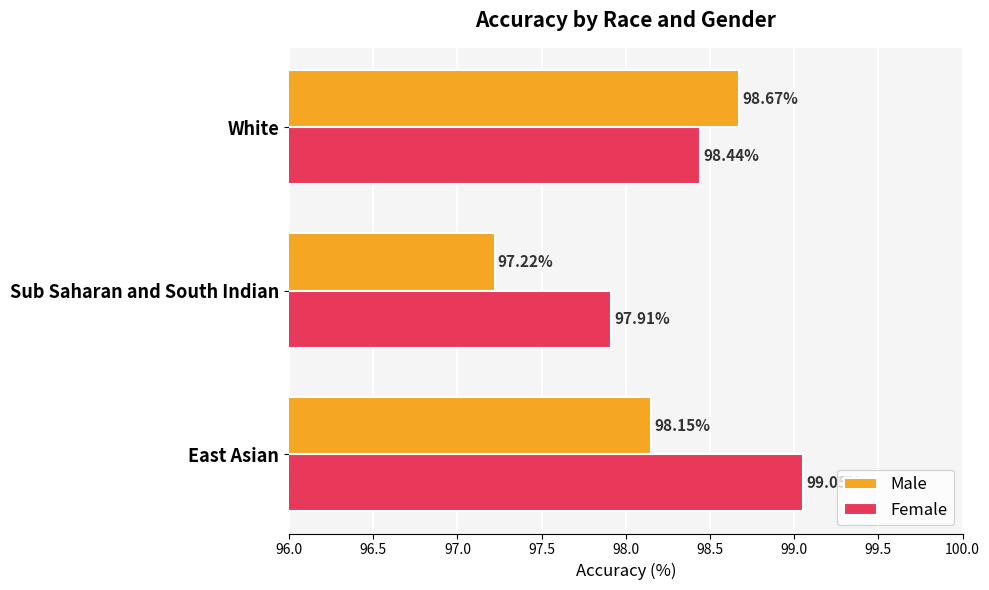

At how many categories does at least one series exceed 97?

3